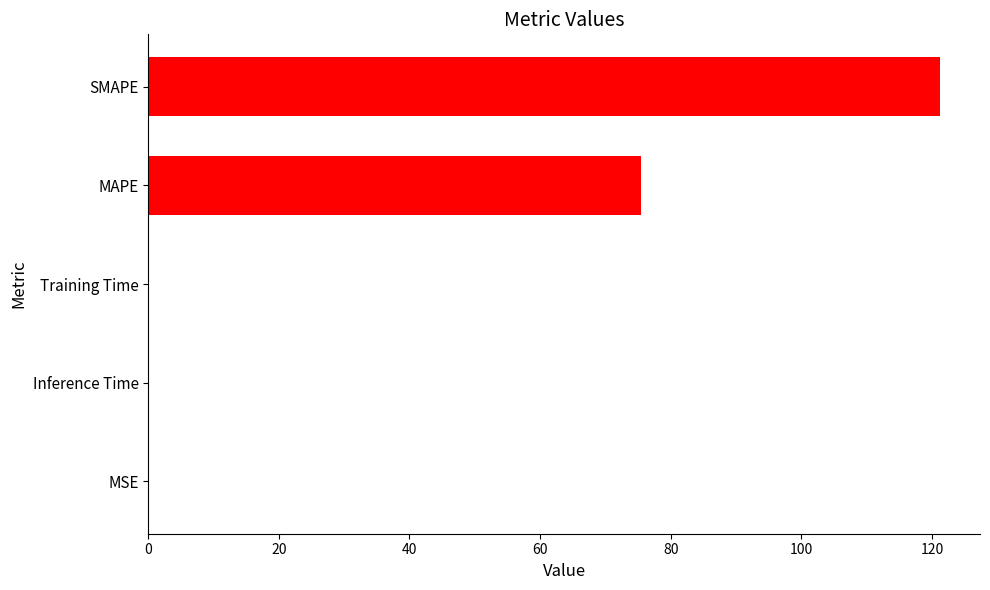

Which has a higher value, SMAPE or Training Time?

SMAPE